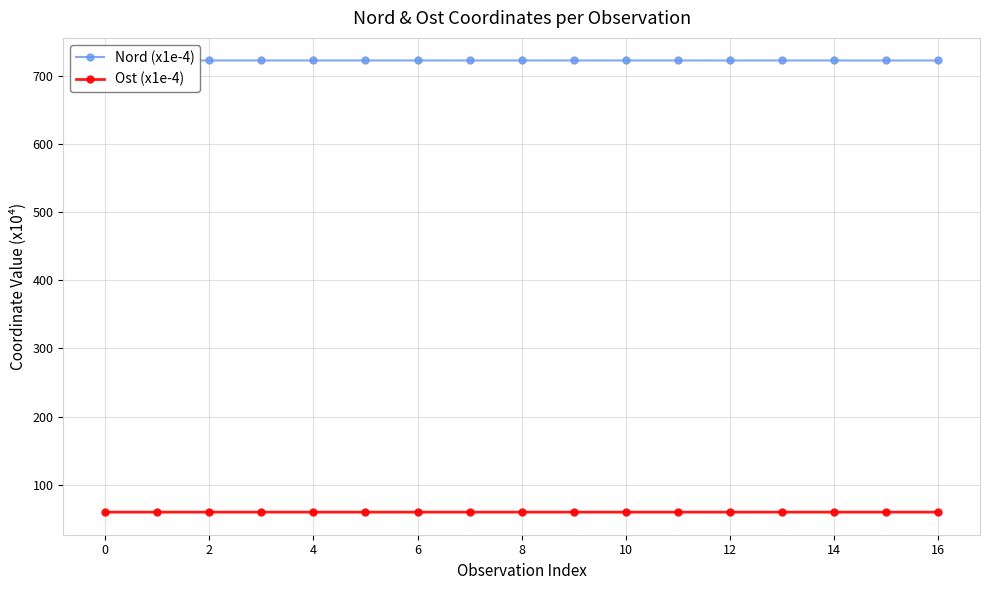

What is the lowest value of the Nord (x1e-4) series?

722.1